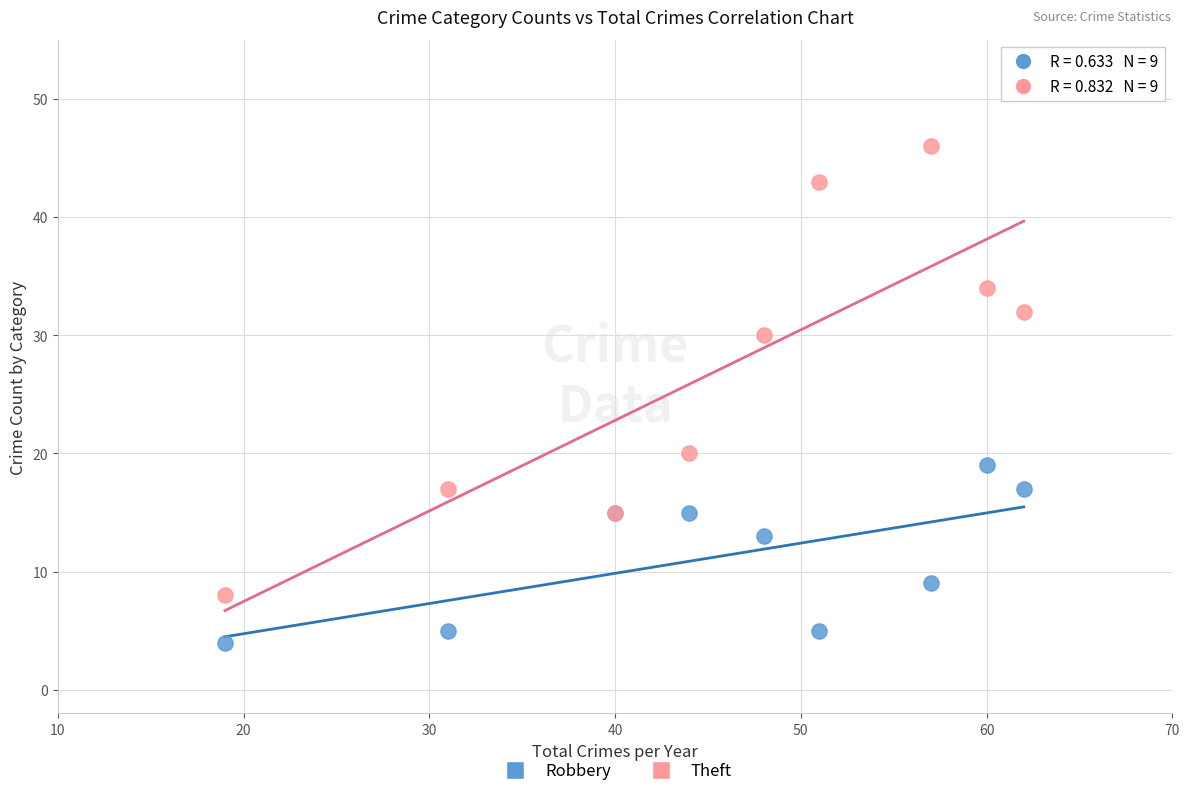

In the Theft series, what Y value is closest to 27?

30